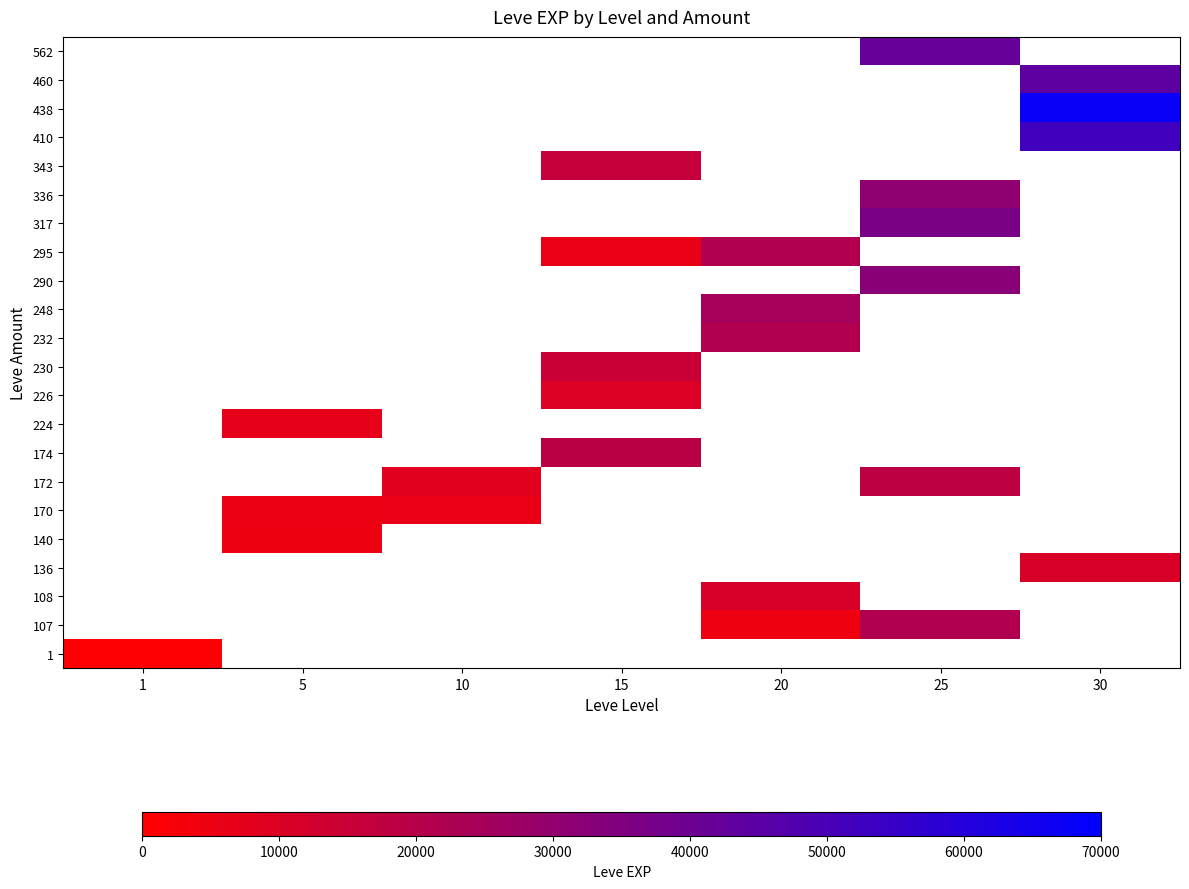

Count the number of data series in this chart.

22